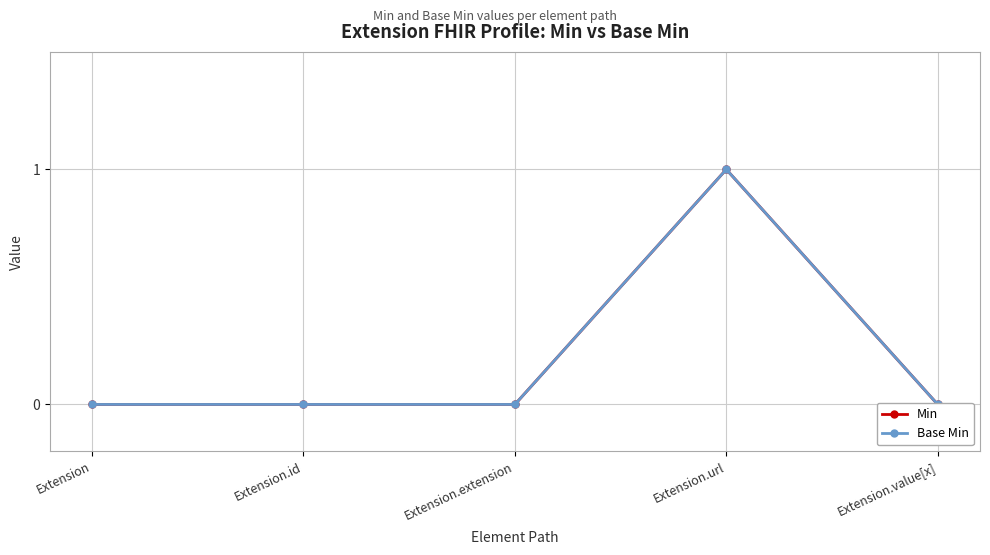

True or false: Min has a value of 0 at Extension.id.

False